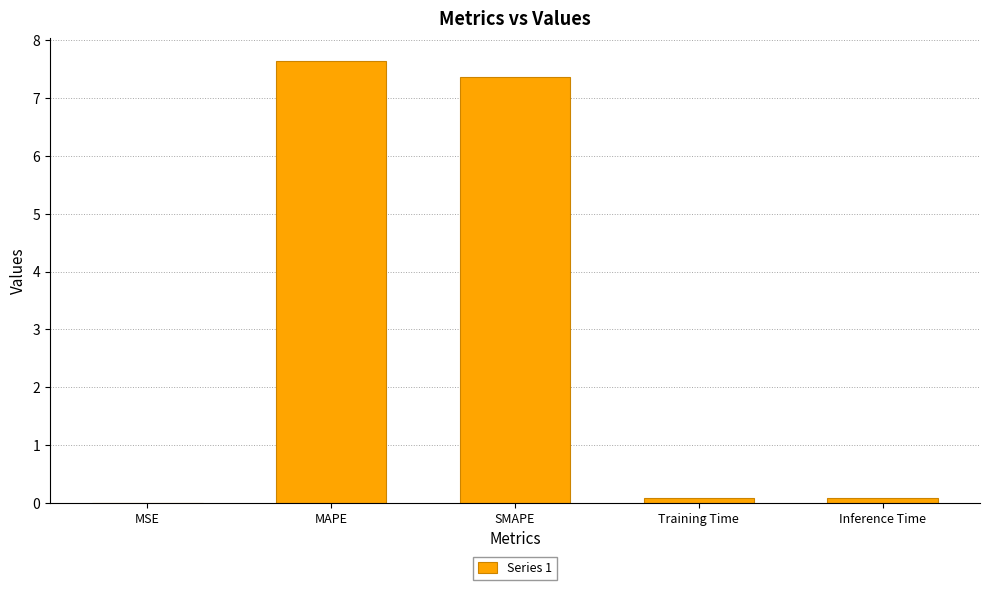

What is the change in value from SMAPE to Training Time?

-7.3